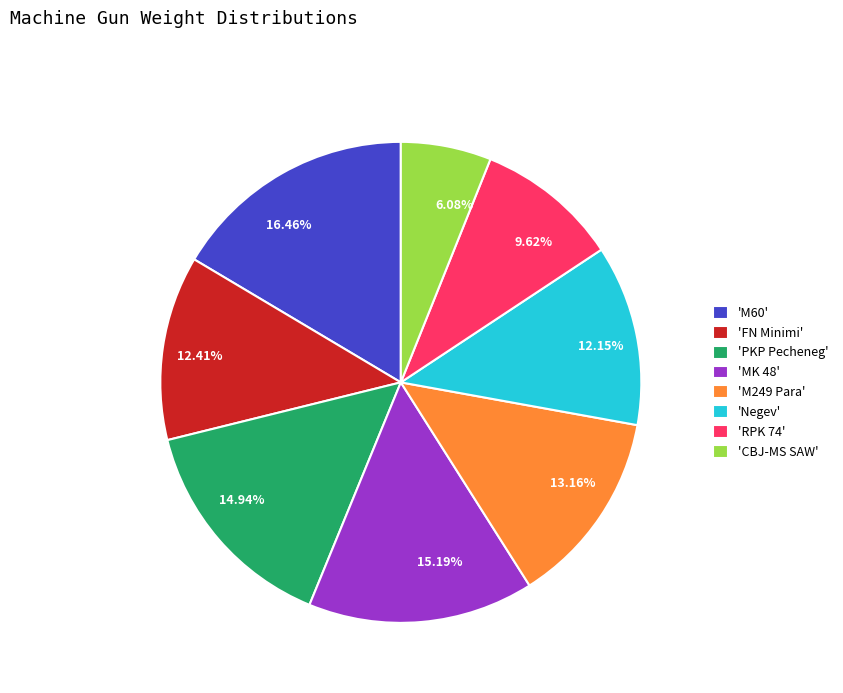

To the nearest percent, what is the average slice percentage?

12%